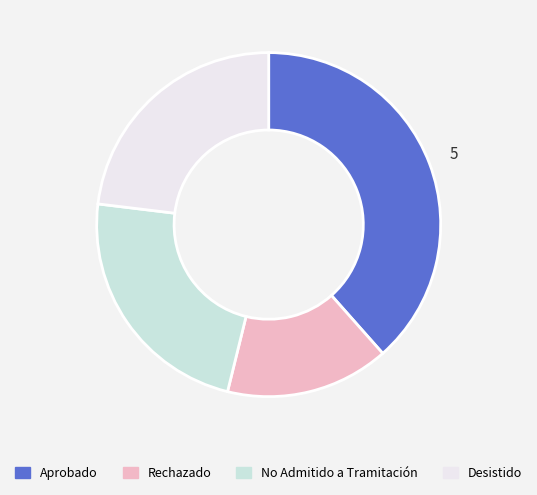

Does Rechazado represent more than half of the total?

No